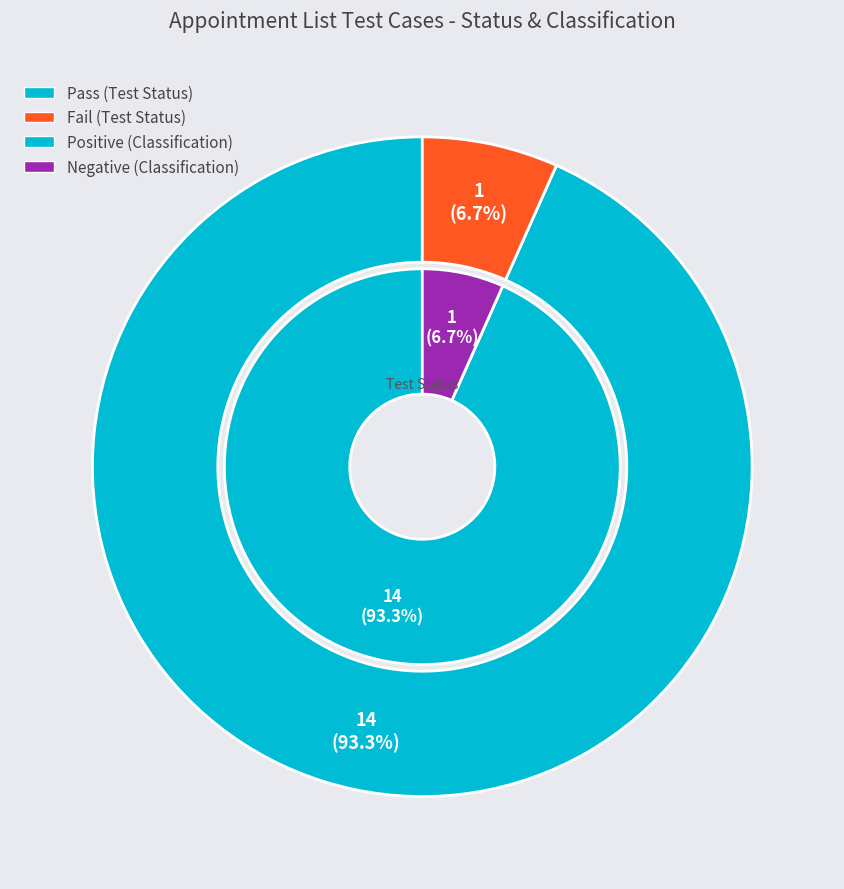

How much of the chart is everything except Fail?

93.3%